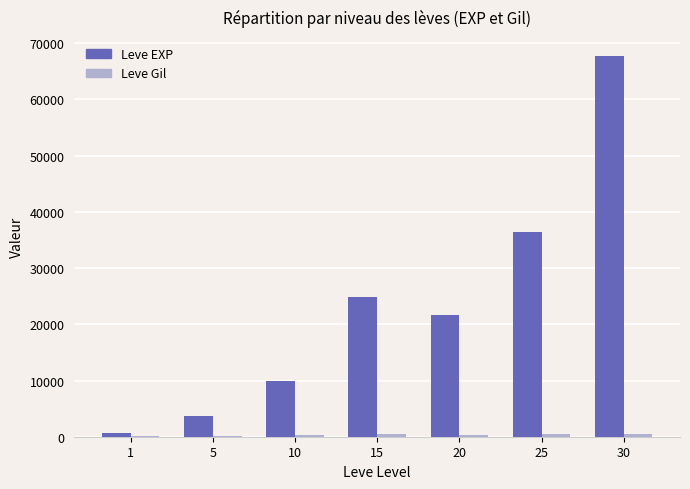

Which series has the largest total across all categories?

Leve EXP